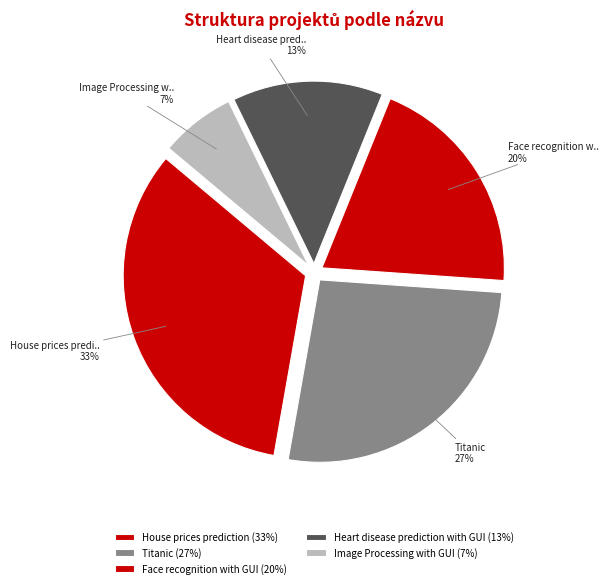

How many slices are in this pie chart?

5